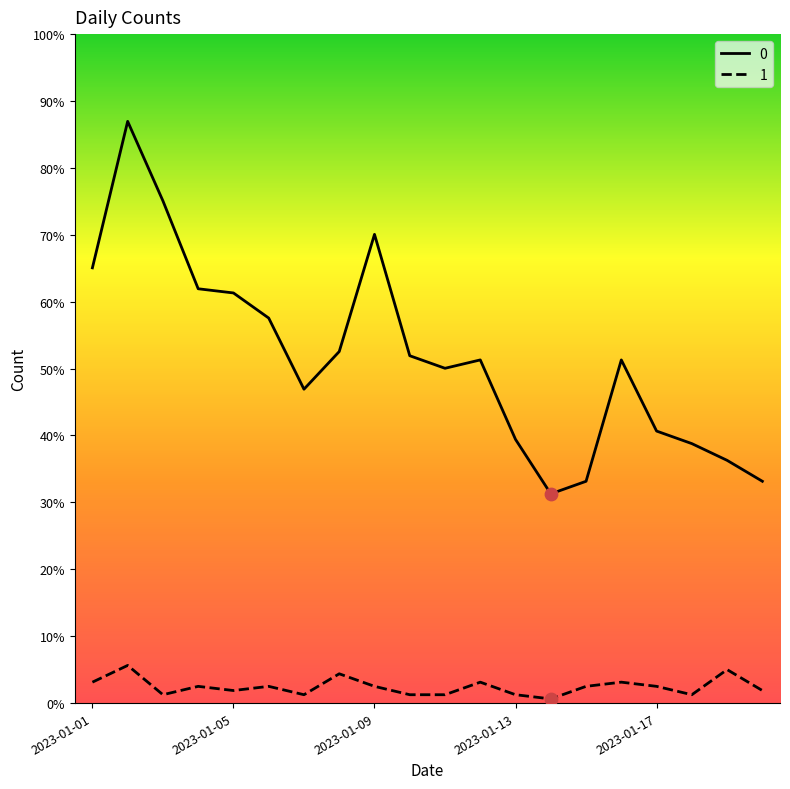

At which category is the sum across all series the highest?

2023-01-02